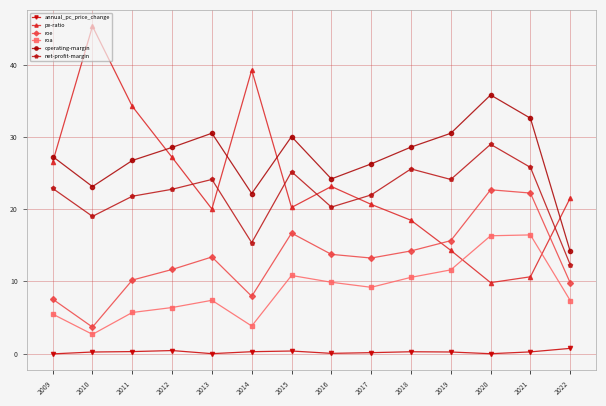

How many lines are shown in the chart?

6